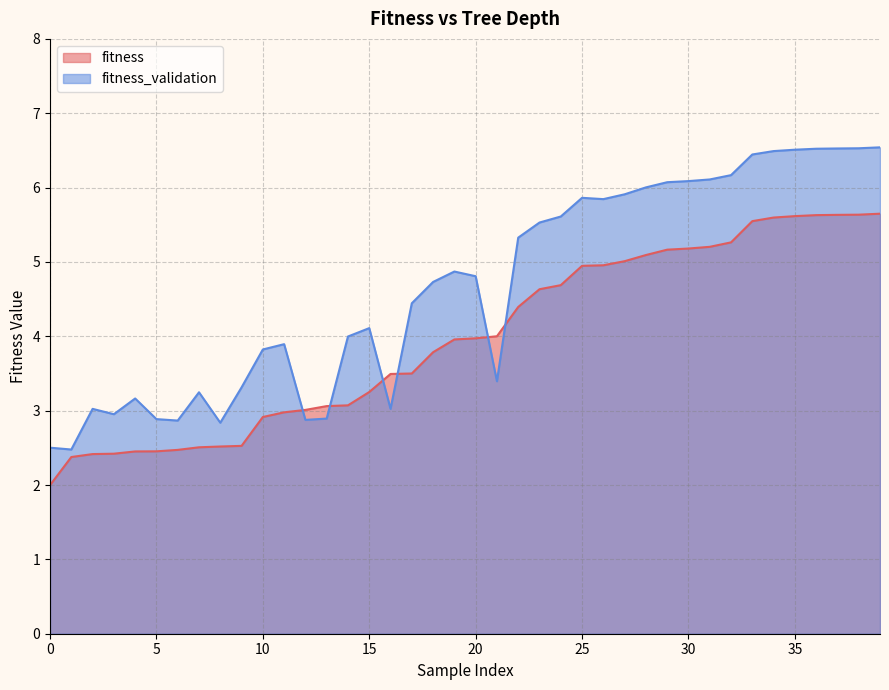

At how many categories does at least one series exceed 4?

24